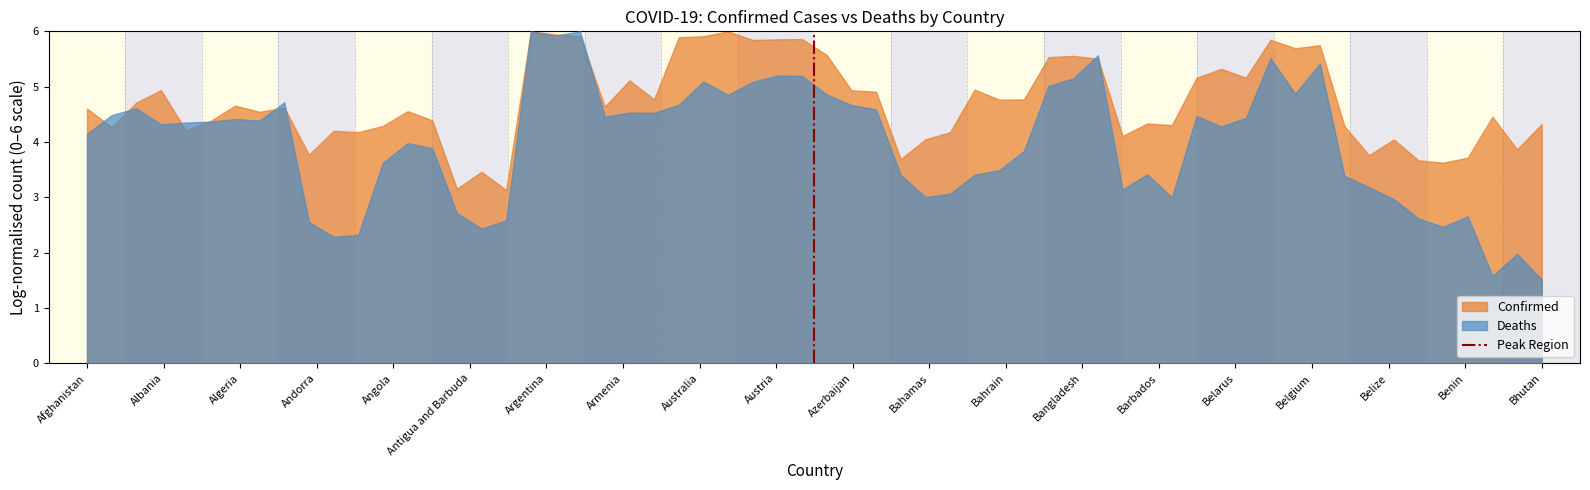

Which series has the largest range (max minus min)?

Deaths